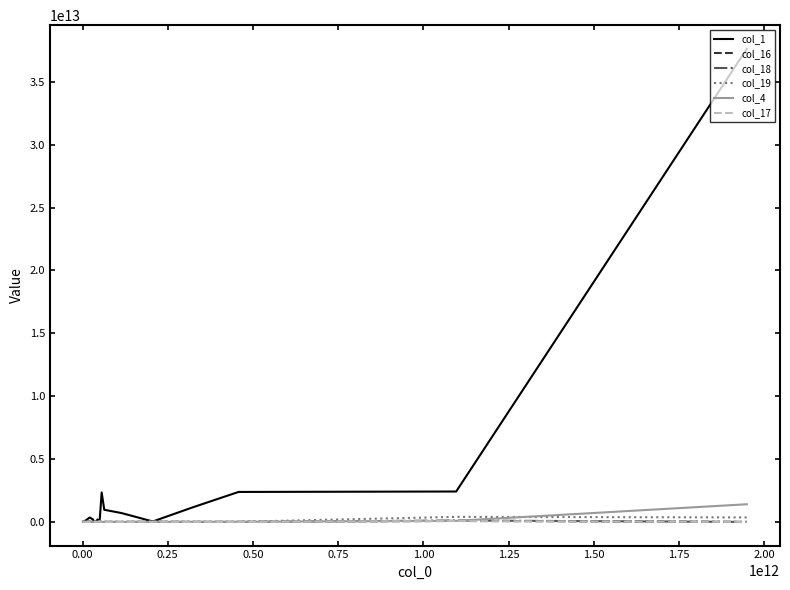

Does the chart display data point markers on the line(s)?

No